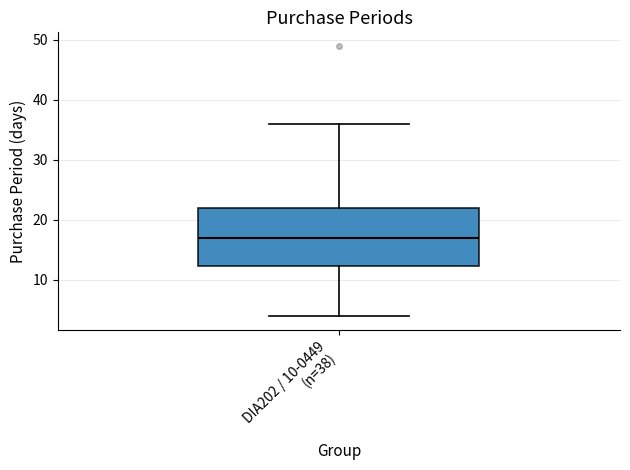

Transcribe this box plot: give where the median line is, the range the box spans, and where the two whiskers end, as read against the y-axis. The values are not printed on the chart, so give them approximately, as read against the axis.

median 17, box 12 to 22, whiskers 4 to 36